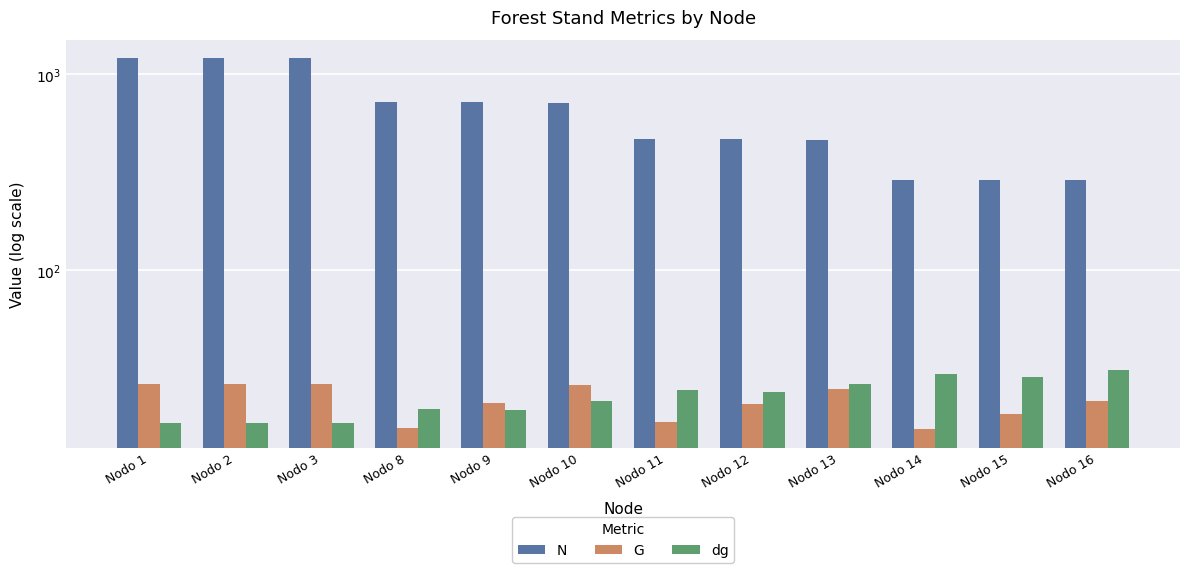

Reading right to left, extract all data points from this chart.

N: 287.1	288.1	289.1	462.6	464.1	465.8	716.5	719.0	721.5	1202.5	1202.5	1202.5
G: 21.6	18.5	15.4	24.7	20.8	16.8	25.8	20.9	15.7	26.1	26.1	26.1
dg: 30.9	28.6	29.5	26.1	23.9	24.3	21.4	19.2	19.6	16.6	16.6	16.6